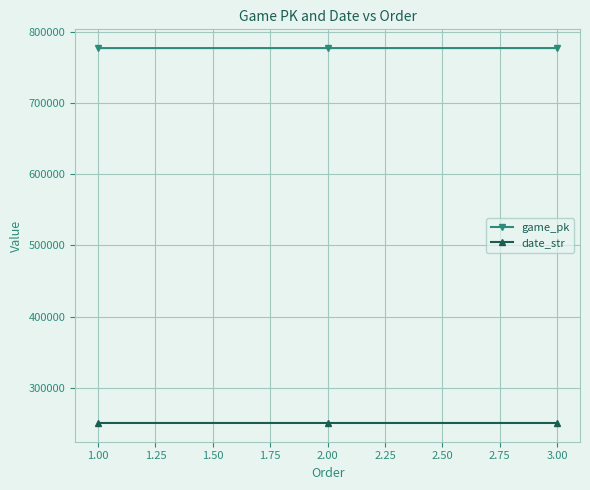

What is the spread (max minus min) of values at 2.00?

526456